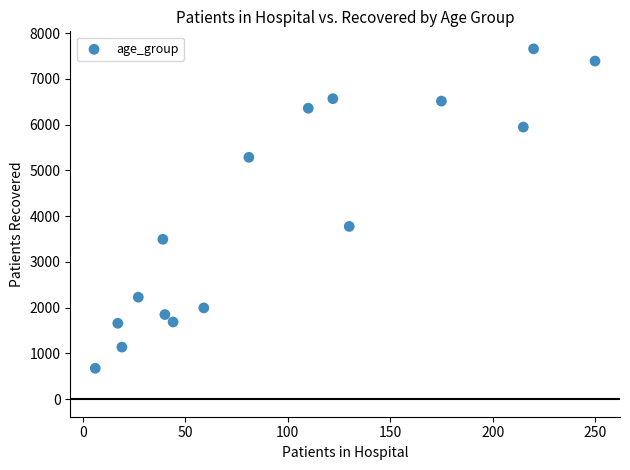

What Y value in the scatter plot is closest to 4167?

3777